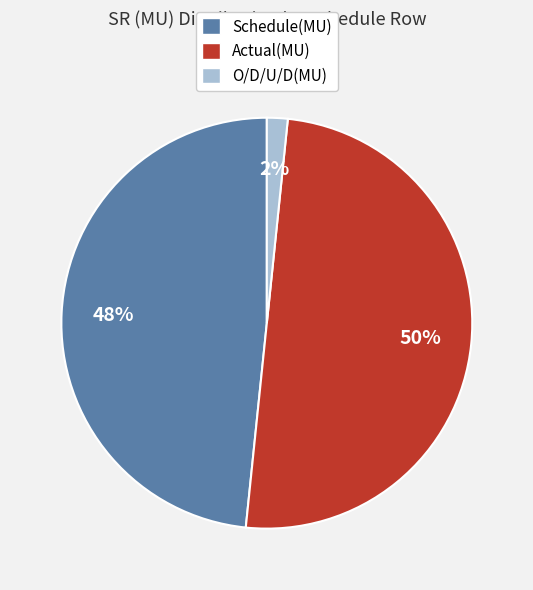

Which category has the biggest portion of the pie?

Actual(MU)